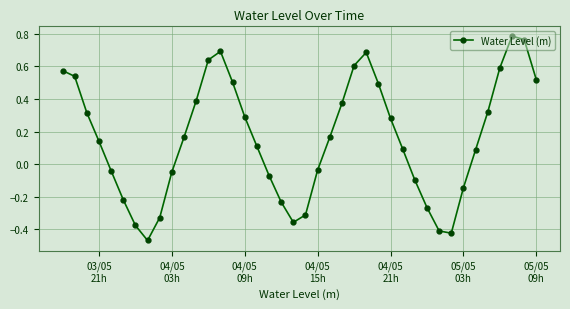

Count the number of data series in this chart.

1